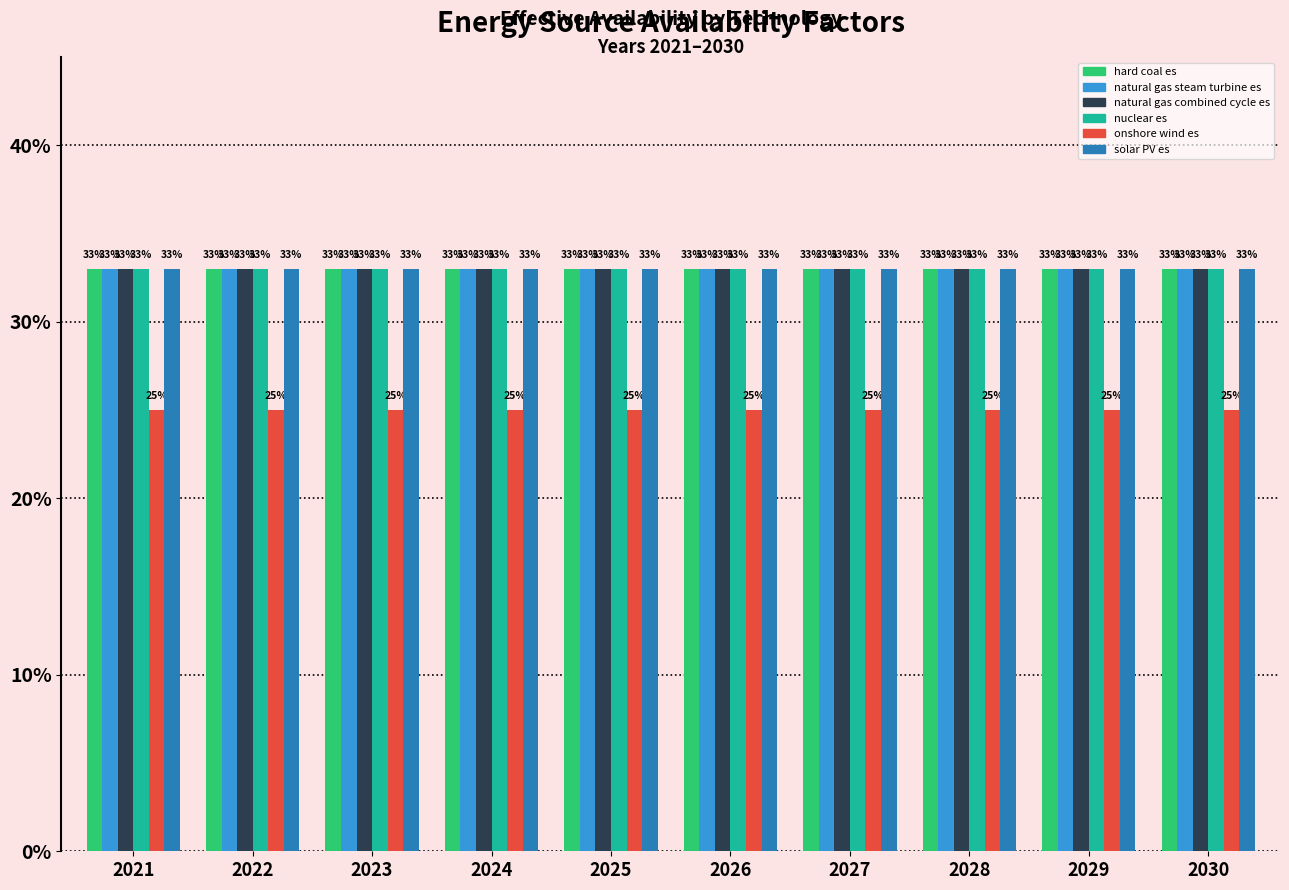

Where is onshore wind es nearest to the value 0?

2021